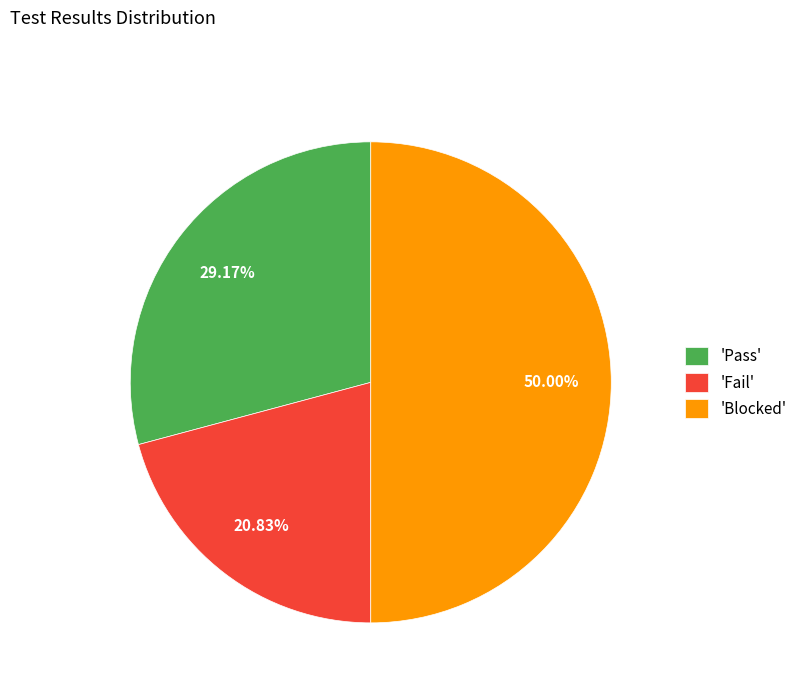

Rank the categories by value from highest to lowest.

'Blocked', 'Pass', 'Fail'